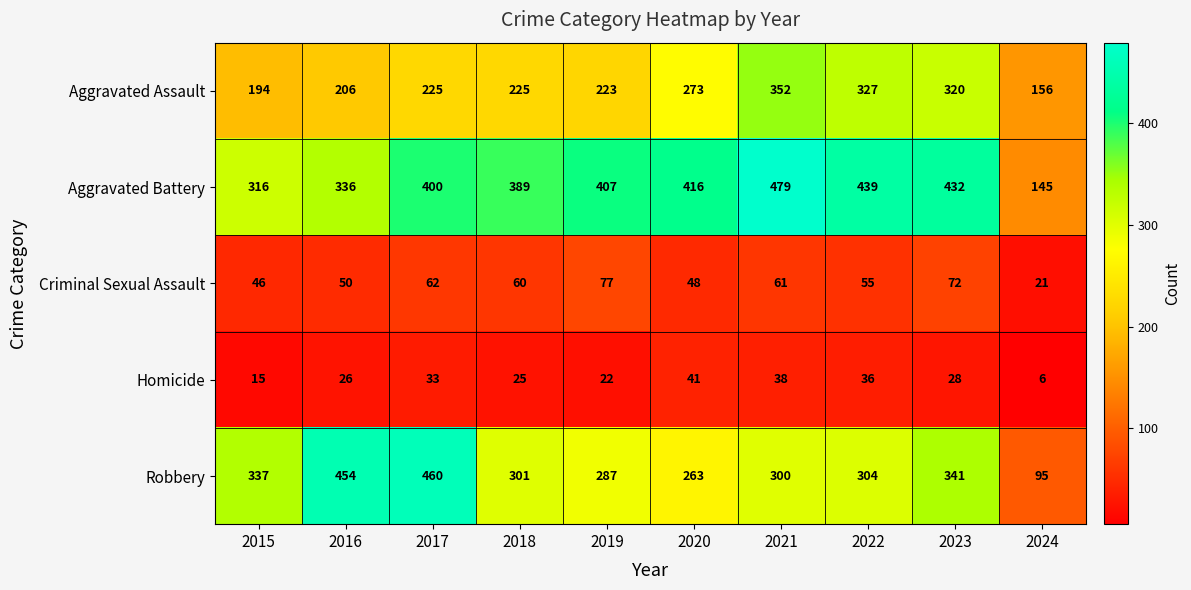

Which label corresponds to the smallest value in the chart?

2024